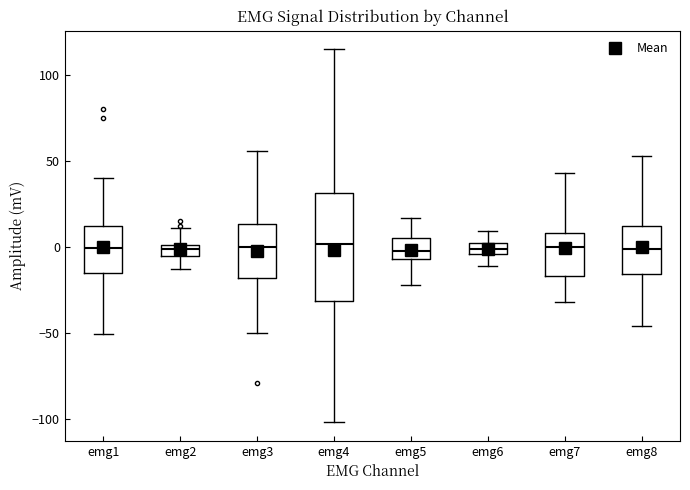

Where does the upper whisker of the box for emg3 end on the y-axis? The values are not printed on the chart, so give them approximately, as read against the axis.

55